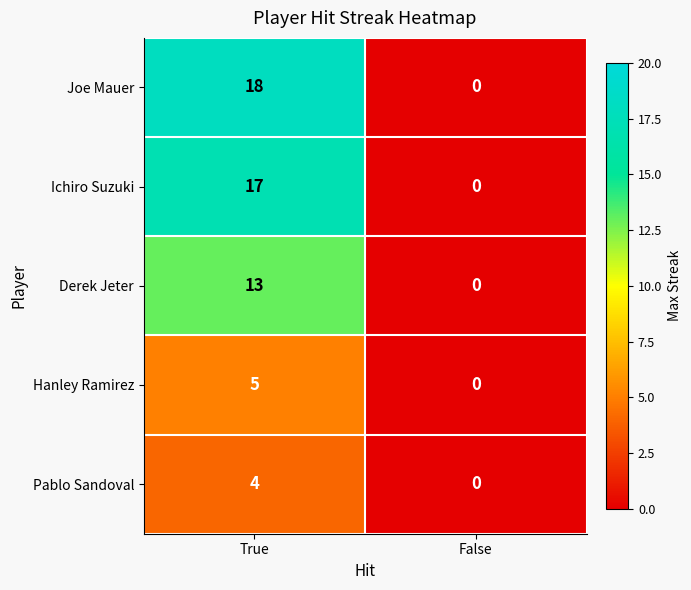

Between True and False, which series saw the biggest shift?

Joe Mauer